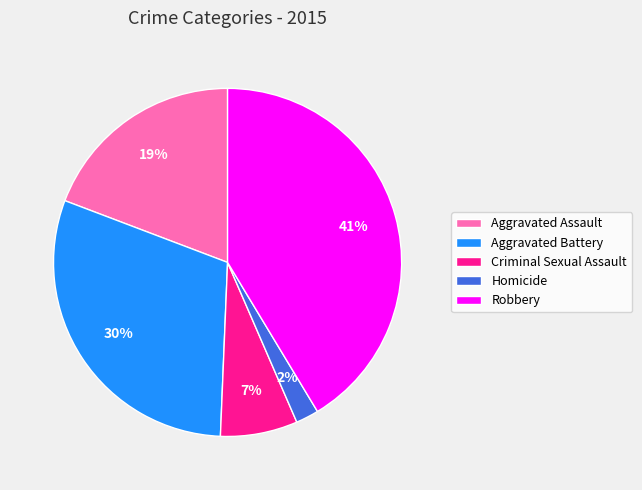

Do Aggravated Battery and Aggravated Assault together represent more than half of the pie?

No